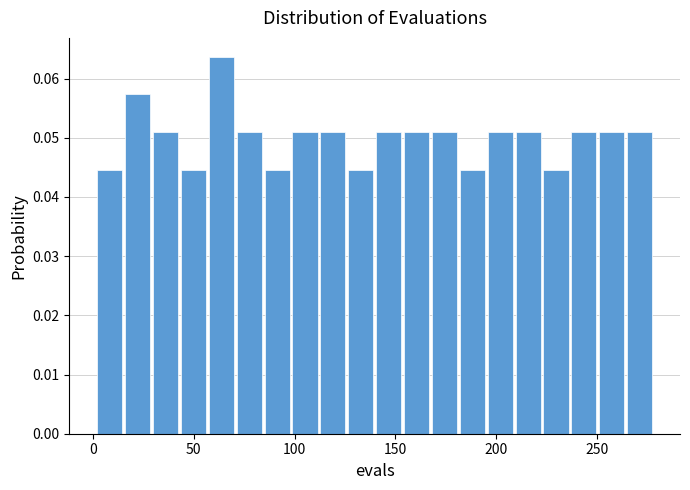

Read against the x-axis, roughly where is the centre of the tallest bar?

65